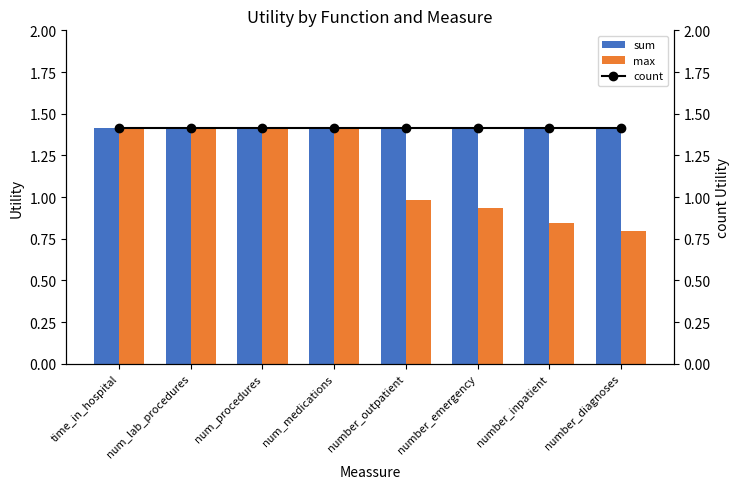

At how many categories does at least one series exceed 1?

8